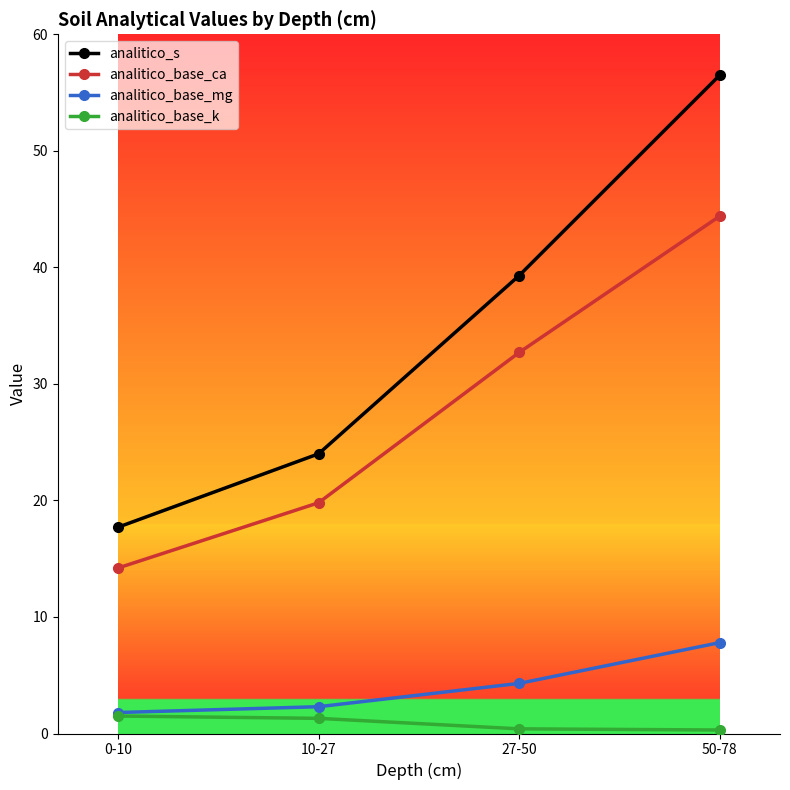

True or false: analitico_base_ca has a value of 20.6 at 27-50.

False